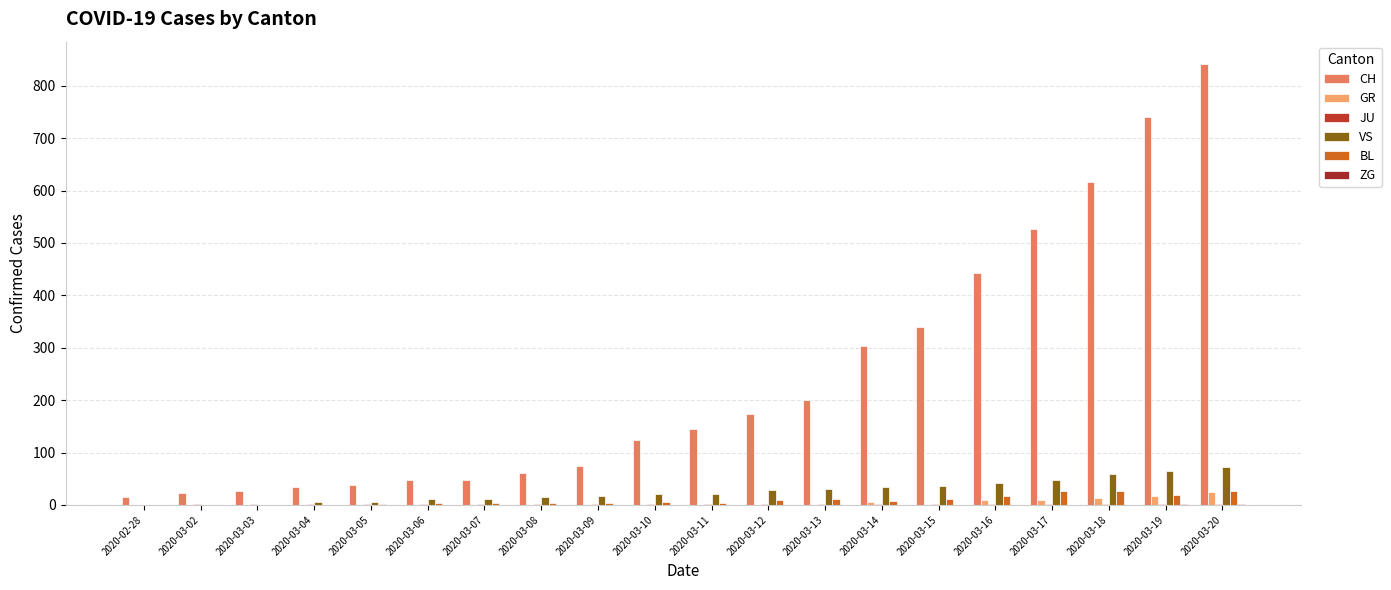

Are the bars grouped side by side (vs. stacked)?

Yes